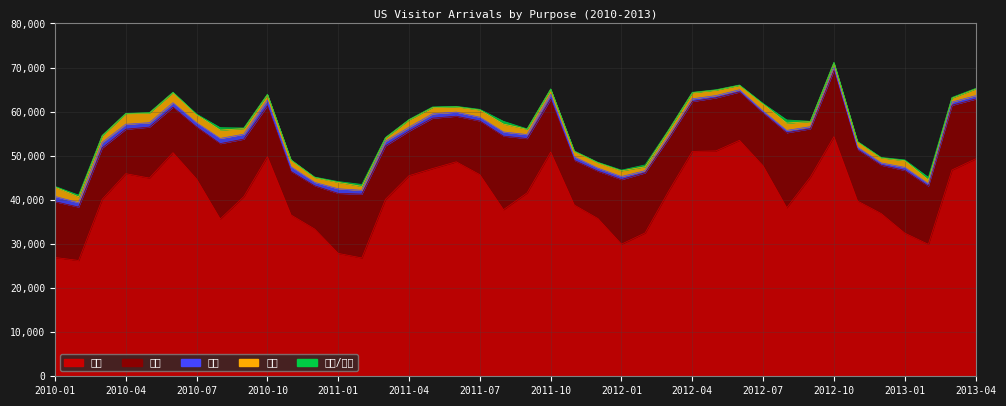

True or false: 기타 and 공용 intersect in this chart.

False